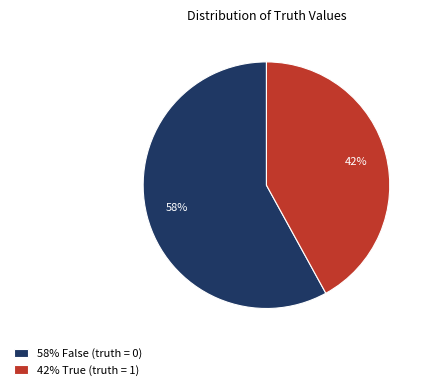

To the nearest percent, what is the difference between the largest and smallest slice percentages?

16%